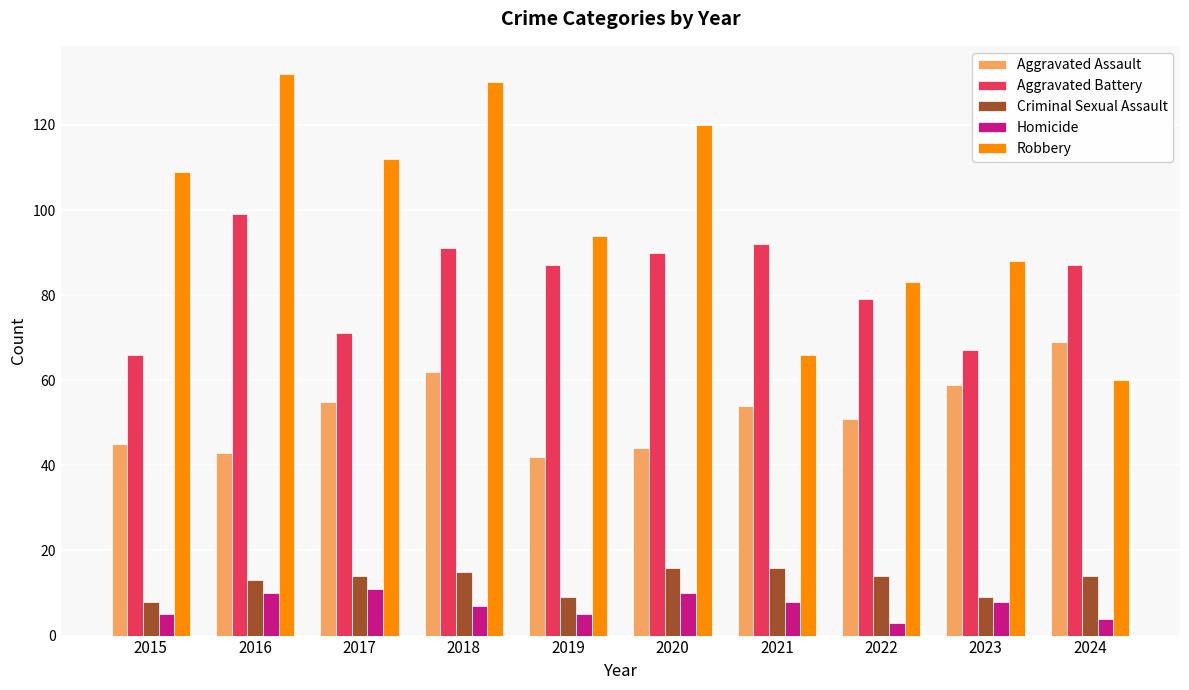

What is the difference between the second highest and minimum values in the Robbery series?

70